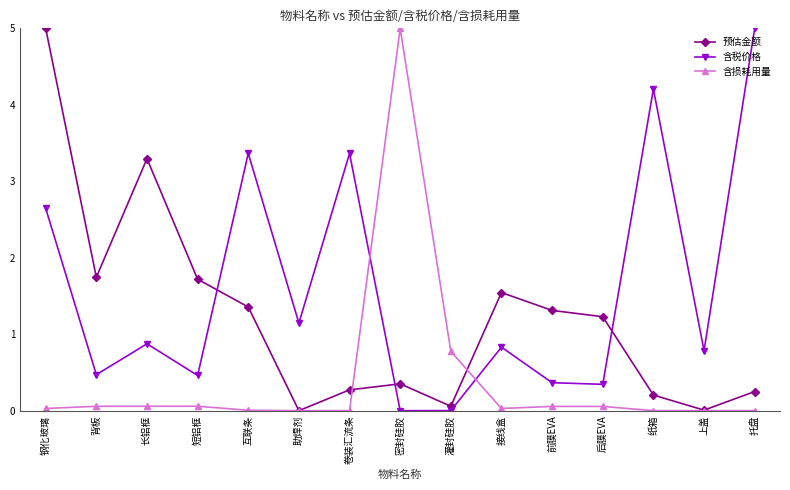

Is it true that 预估金额 equals 0.3 at 托盘?

True